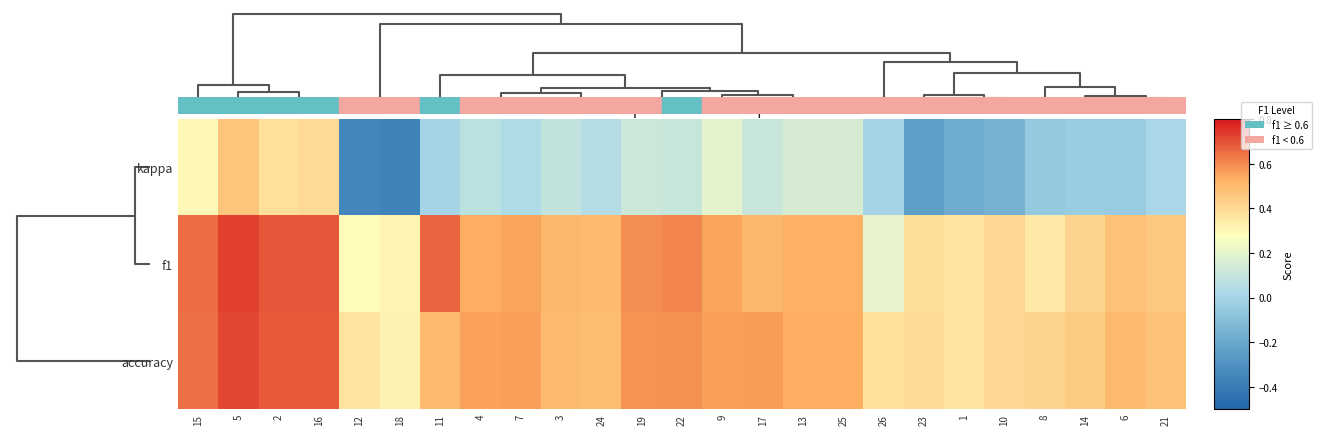

Reading left to right, list all the values displayed in this chart.

kappa: 15=0.3	5=0.5	2=0.4	16=0.4	12=-0.4	18=-0.4	11=0.0	4=0.1	7=0.0	3=0.1	24=0.0	19=0.1	22=0.1	9=0.2	17=0.1	13=0.2	25=0.2	26=0.0	23=-0.2	1=-0.2	10=-0.2	8=-0.1	14=-0.0	6=-0.0	21=0.0
f1: 15=0.6	5=0.7	2=0.7	16=0.7	12=0.3	18=0.3	11=0.7	4=0.5	7=0.6	3=0.5	24=0.5	19=0.6	22=0.6	9=0.6	17=0.5	13=0.5	25=0.5	26=0.2	23=0.4	1=0.4	10=0.4	8=0.4	14=0.4	6=0.5	21=0.5
accuracy: 15=0.6	5=0.7	2=0.7	16=0.7	12=0.4	18=0.3	11=0.5	4=0.6	7=0.6	3=0.5	24=0.5	19=0.6	22=0.6	9=0.6	17=0.6	13=0.5	25=0.5	26=0.4	23=0.4	1=0.4	10=0.4	8=0.4	14=0.4	6=0.5	21=0.5